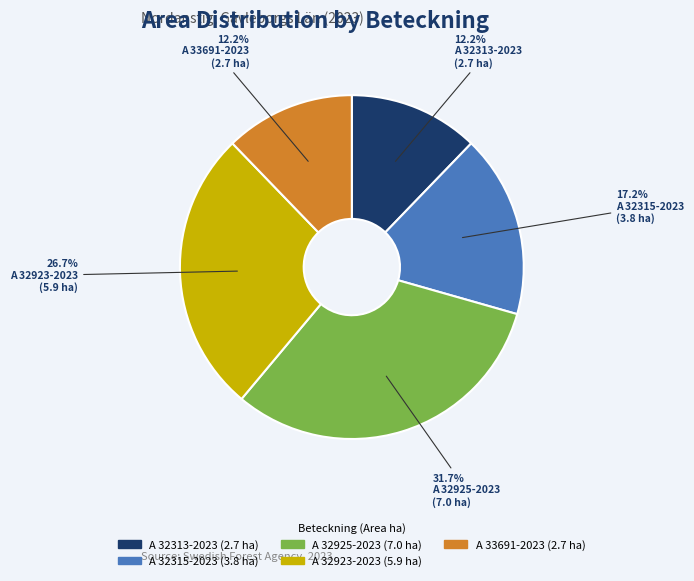

Is it true that A 32923-2023 is 38% of the pie?

False